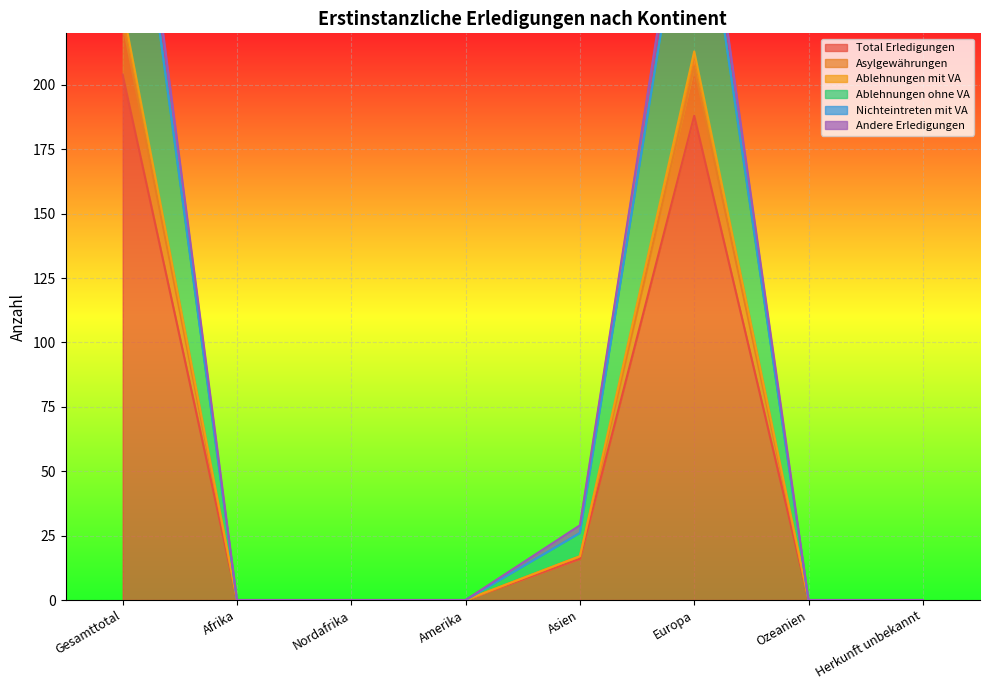

Which label corresponds to the smallest value in the chart?

Afrika